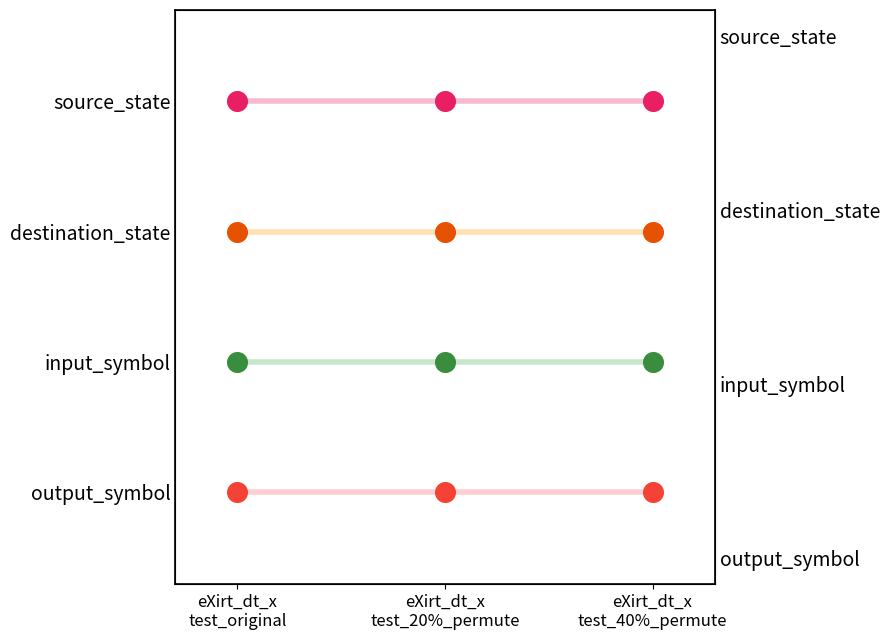

At how many categories does at least one series exceed 6?

3